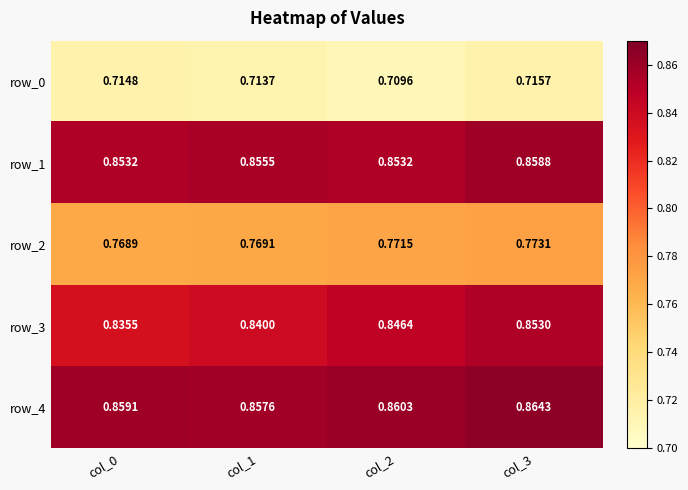

Is the value of row_4 at col_0 greater than the value of row_1 at col_3?

Yes